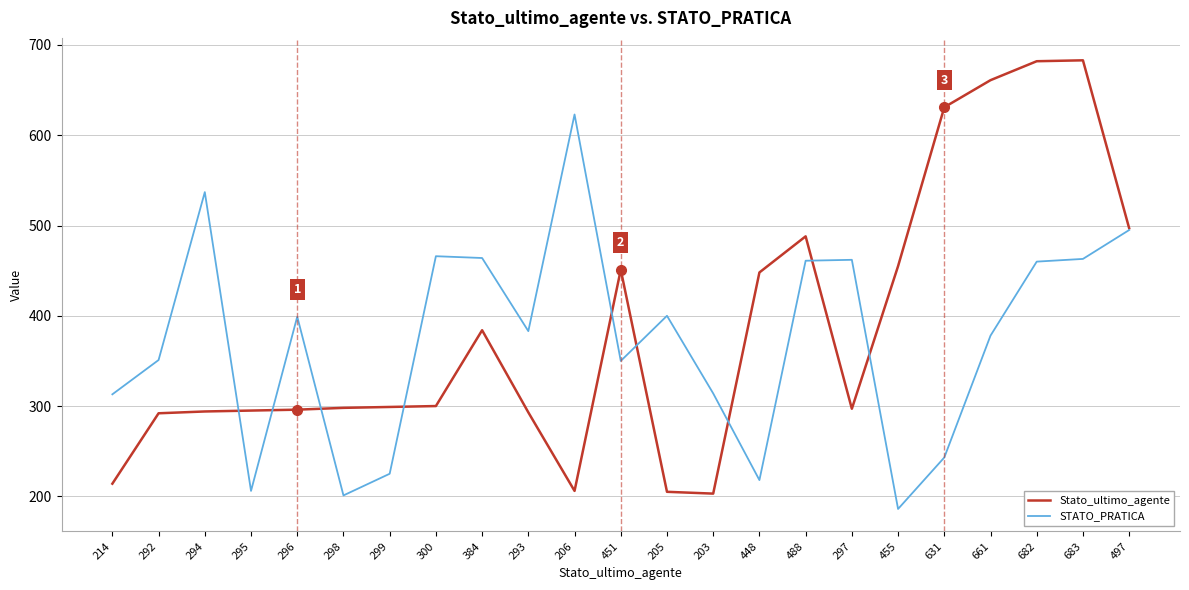

What is the difference between the maximum and minimum values in the Stato_ultimo_agente series?

480